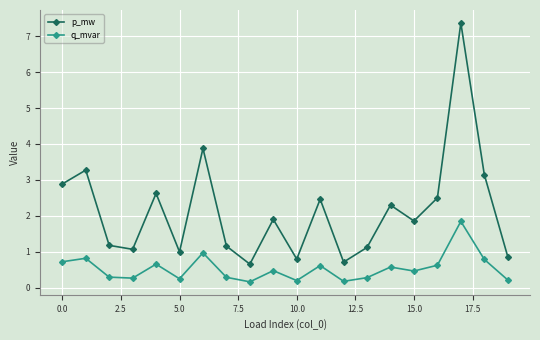

What is the average value of the p_mw series?

2.1